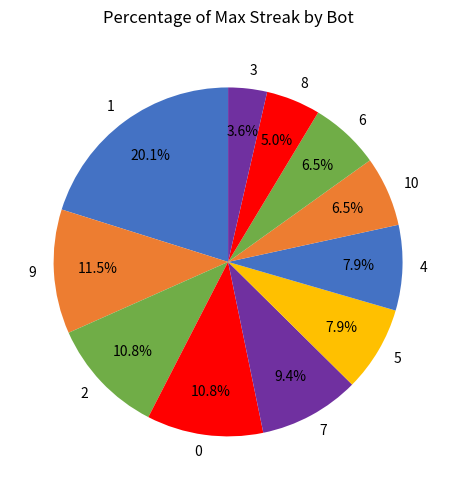

How many slices are in this pie chart?

11